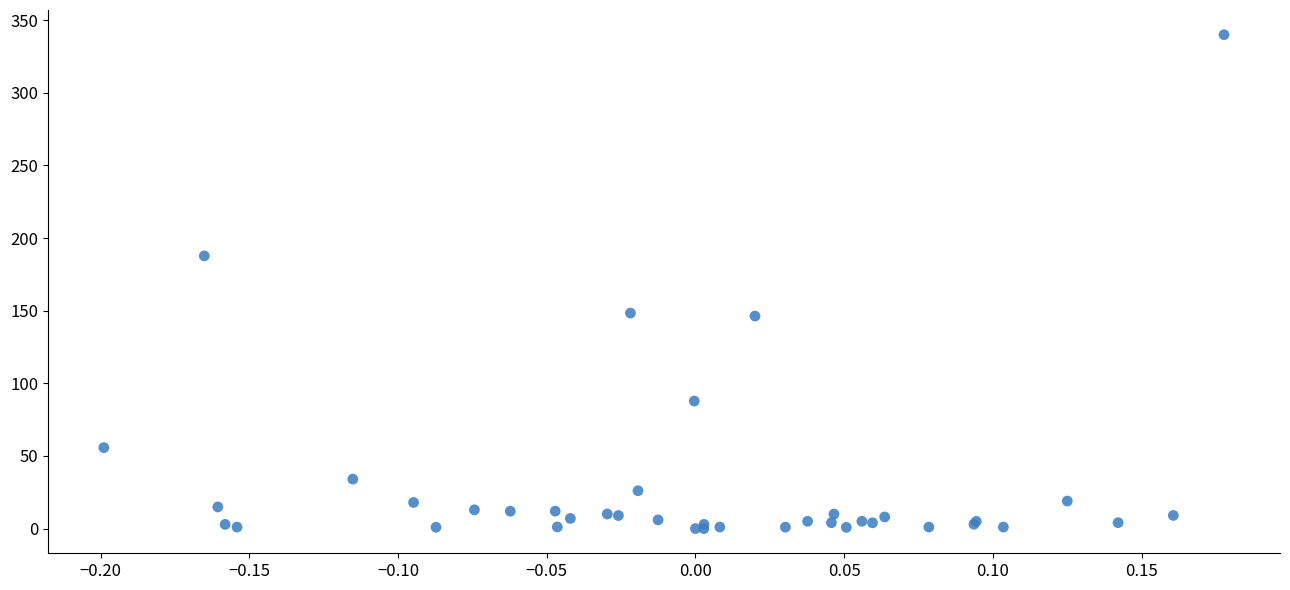

What Y value in the scatter plot is closest to 170?

187.7